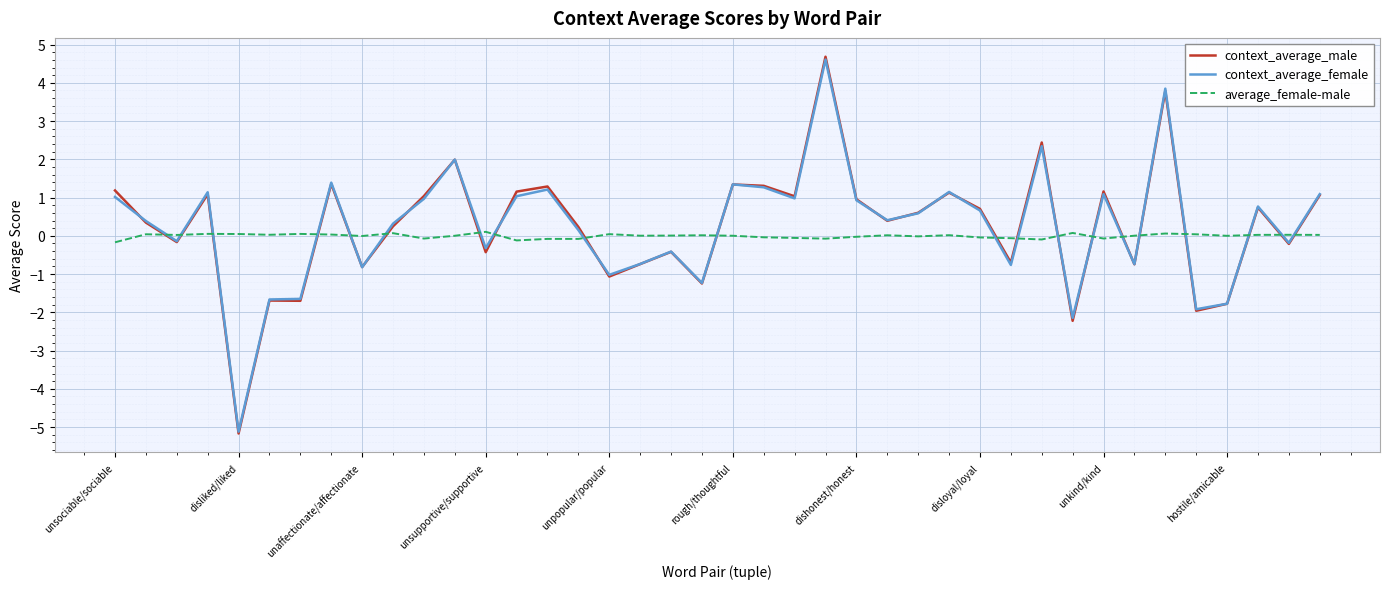

What is the maximum value shown in the chart?

4.7